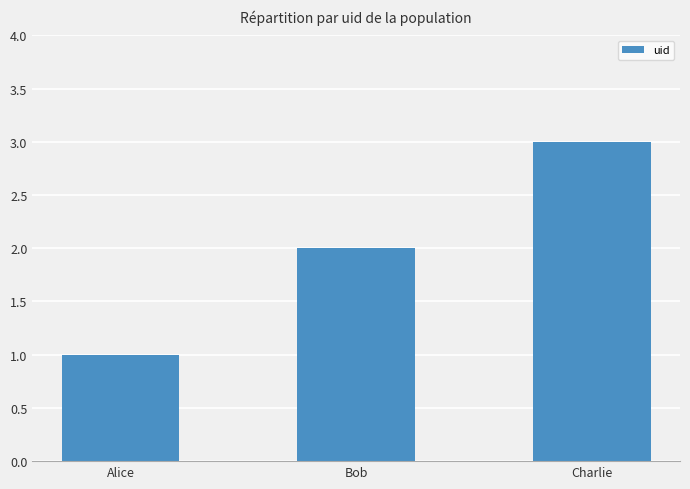

The chart shows a value of 3 at Bob. True or false?

False